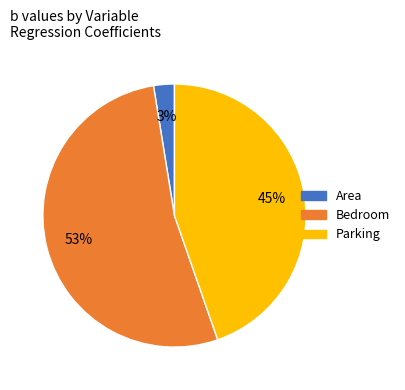

To the nearest percent, what is the combined percentage of Bedroom and Area?

55%